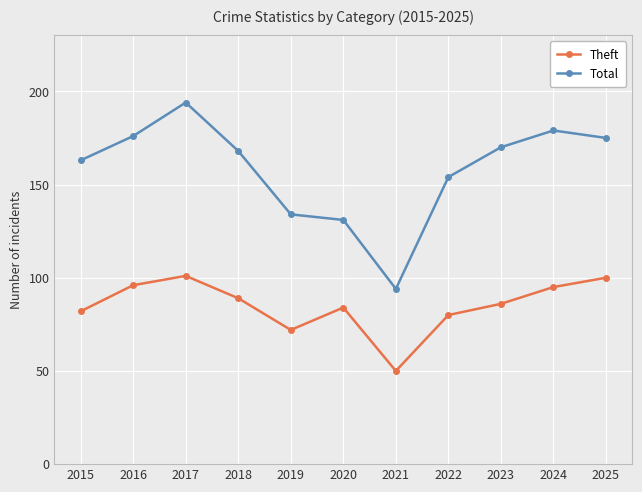

Which label corresponds to the smallest value in the chart?

2021